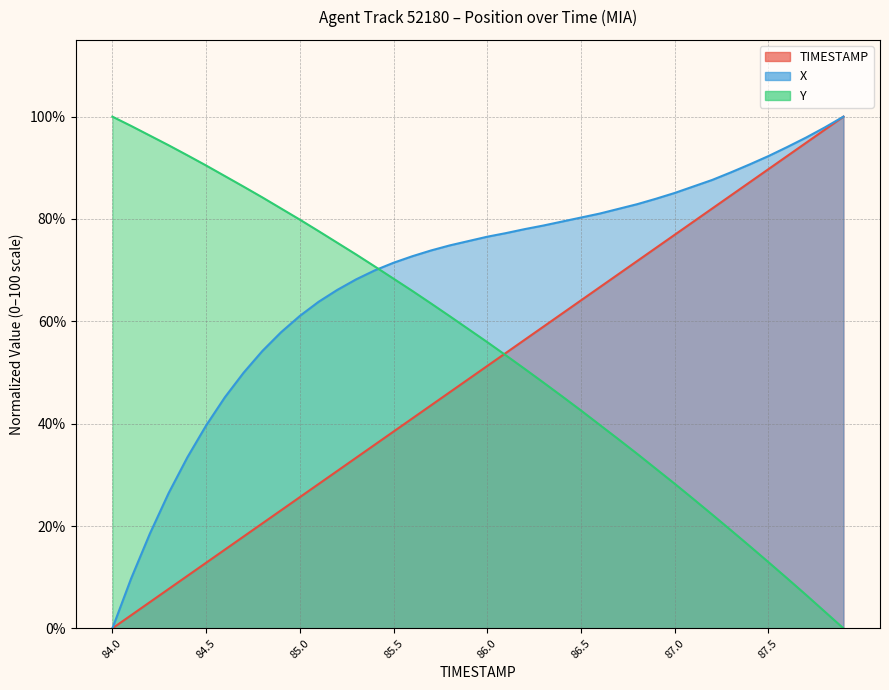

How many lines are shown in the chart?

3